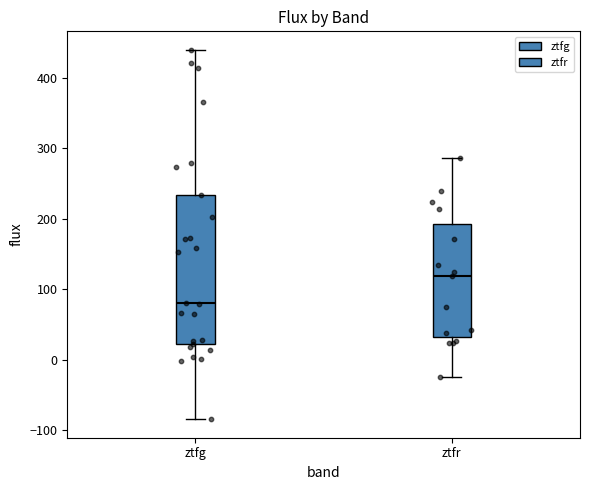

Which box's median line is the highest?

ztfr